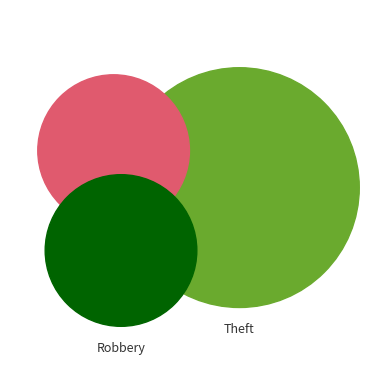

To the nearest percent, what is the difference between the largest and smallest slice percentages?

33%